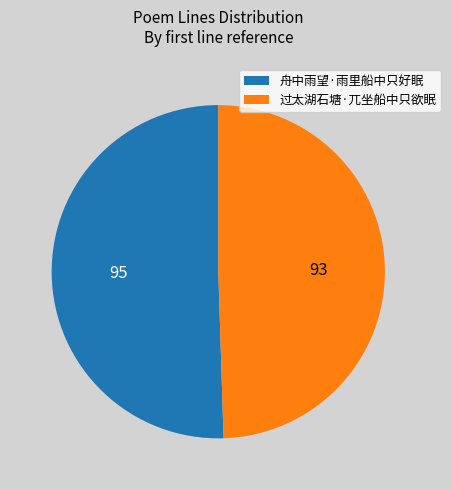

How many segments does this pie chart have?

2